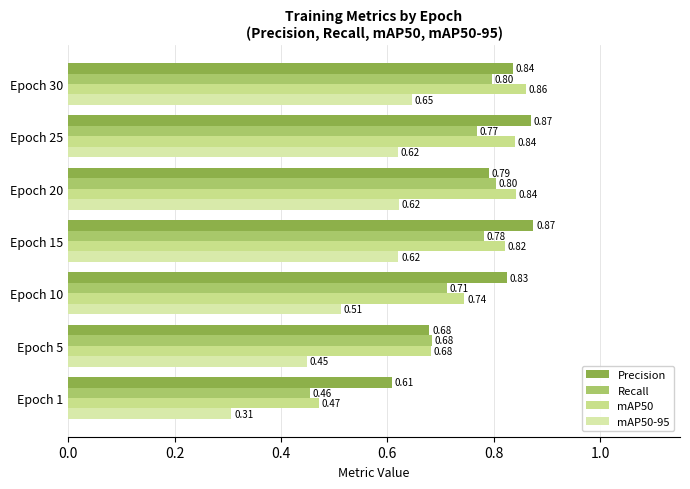

Which series has the largest range (max minus min)?

mAP50